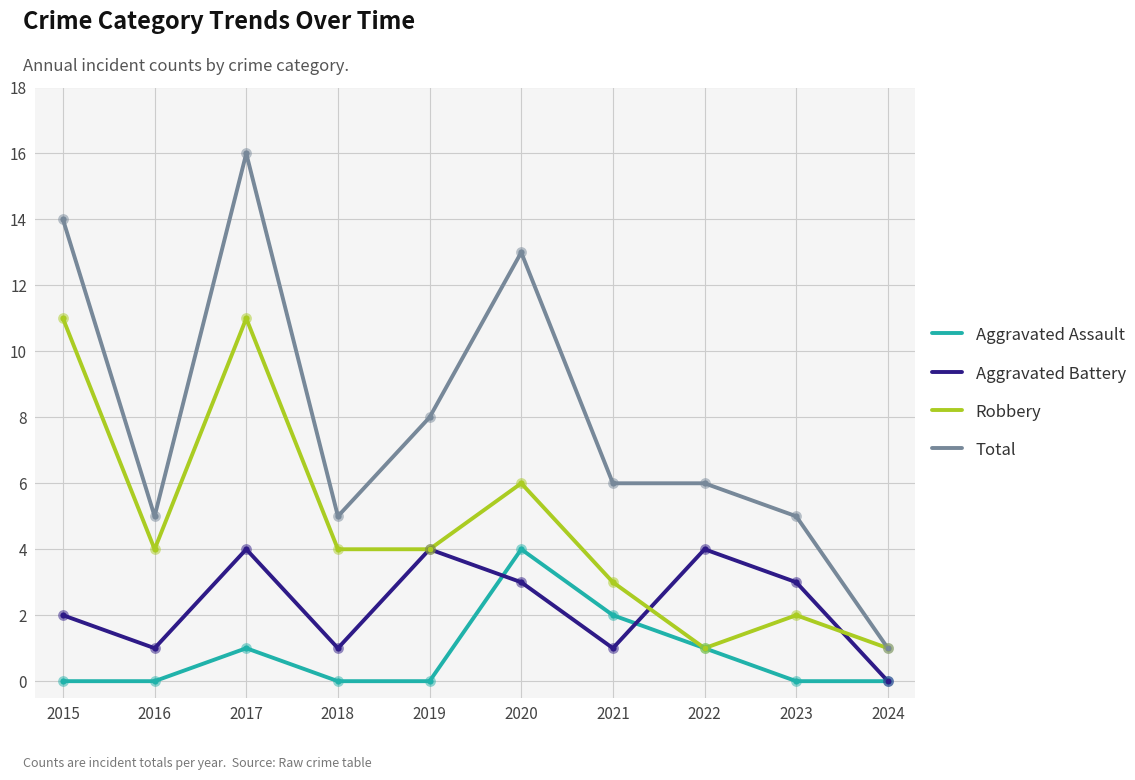

What is the spread (max minus min) of values at 2016?

5